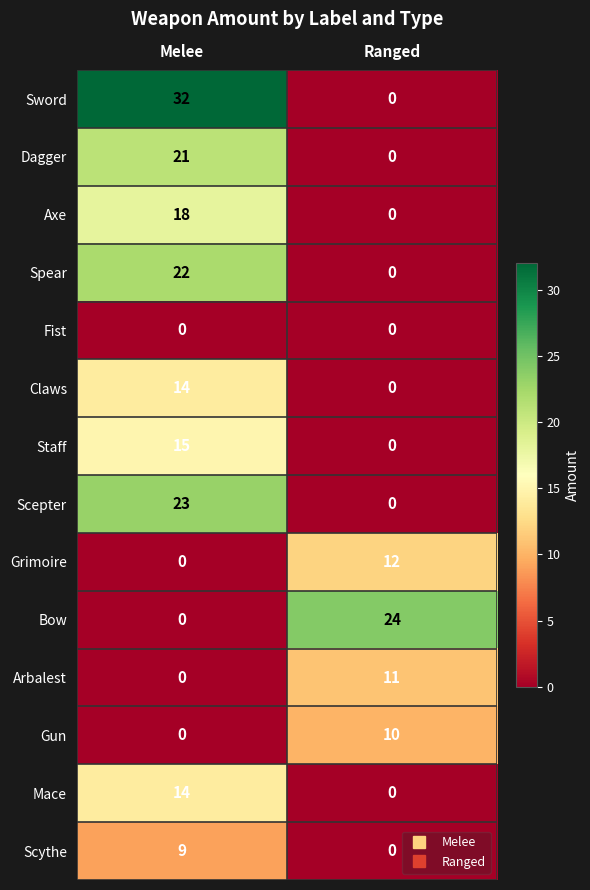

The value of Scepter at Ranged is 0. True or false?

True